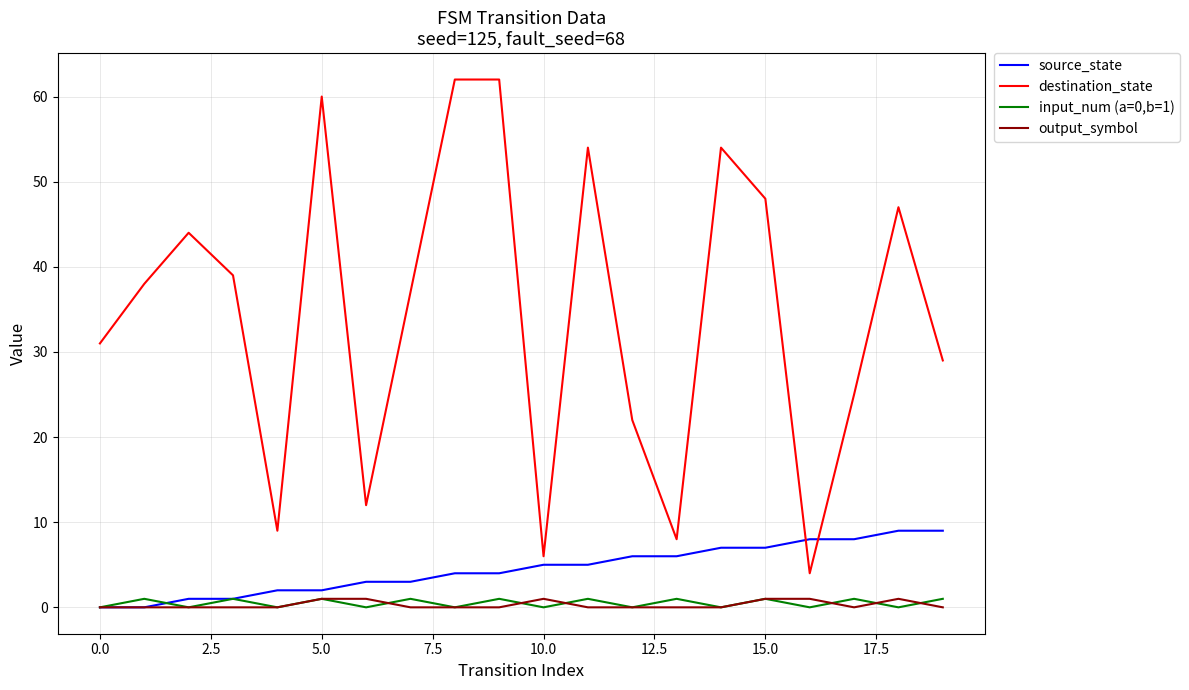

What is the maximum value for destination_state?

62